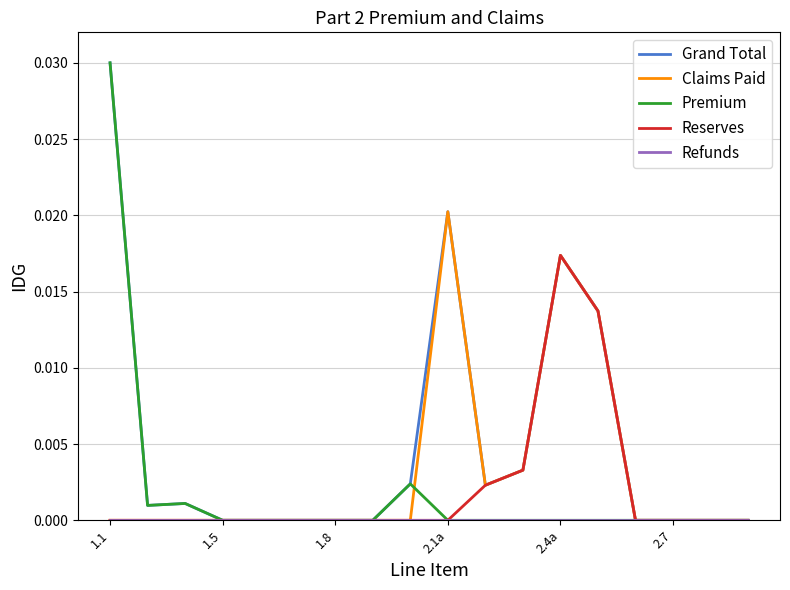

Which category has the highest value across all series?

1.1